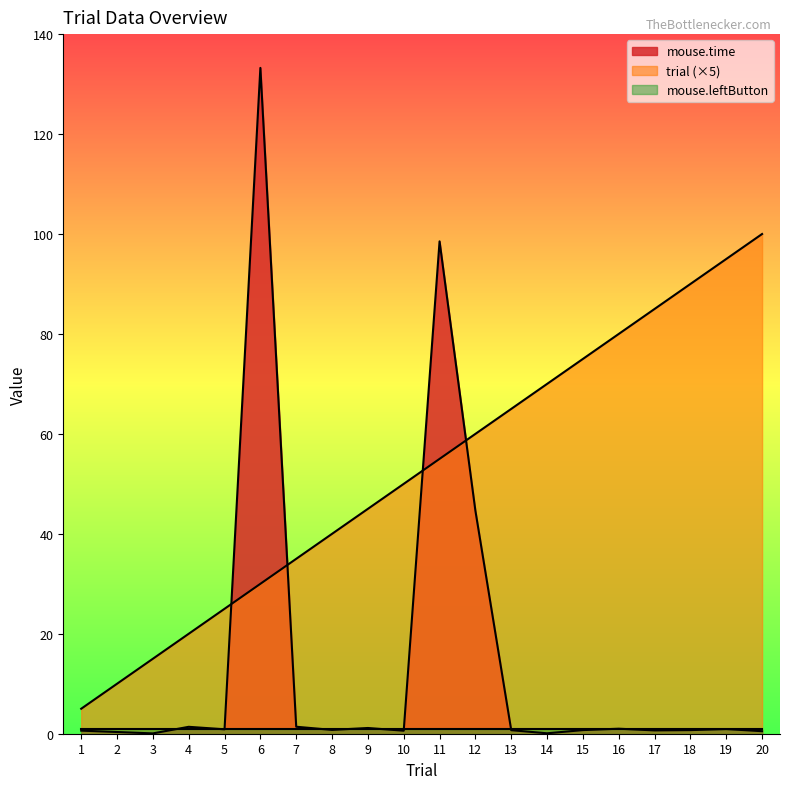

What is the total value across all series at 13?

66.7